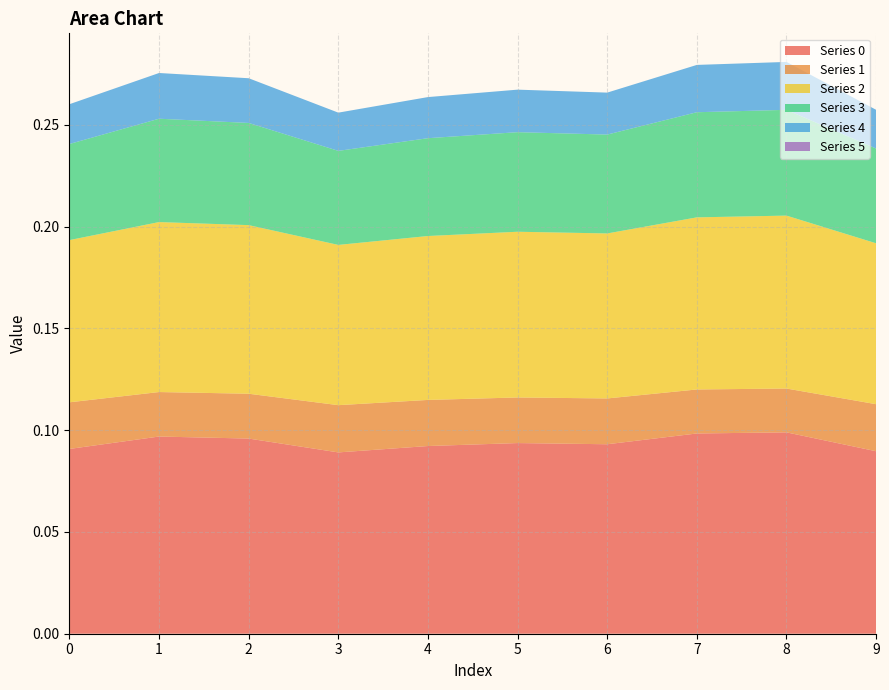

Reading left to right, what are all the values shown in this chart?

0: 0.1	0.1	0.1	0.1	0.1	0.1	0.1	0.1	0.1	0.1
1: 0.0	0.0	0.0	0.0	0.0	0.0	0.0	0.0	0.0	0.0
2: 0.1	0.1	0.1	0.1	0.1	0.1	0.1	0.1	0.1	0.1
3: 0.0	0.1	0.1	0.0	0.0	0.0	0.0	0.1	0.1	0.0
4: 0.0	0.0	0.0	0.0	0.0	0.0	0.0	0.0	0.0	0.0
5: 0.0	0.0	0.0	0.0	0.0	0.0	0.0	0.0	0.0	0.0